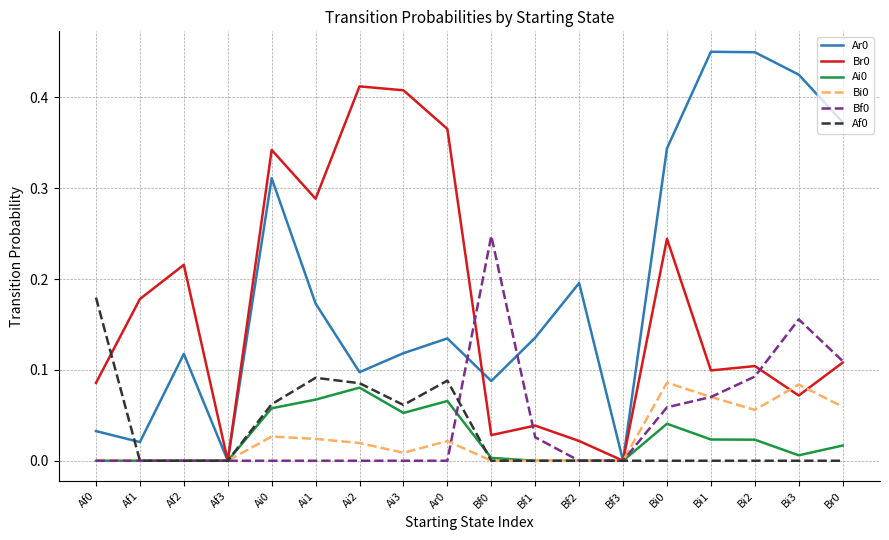

The value of Bi0 at Bf2 is 0.0. True or false?

True